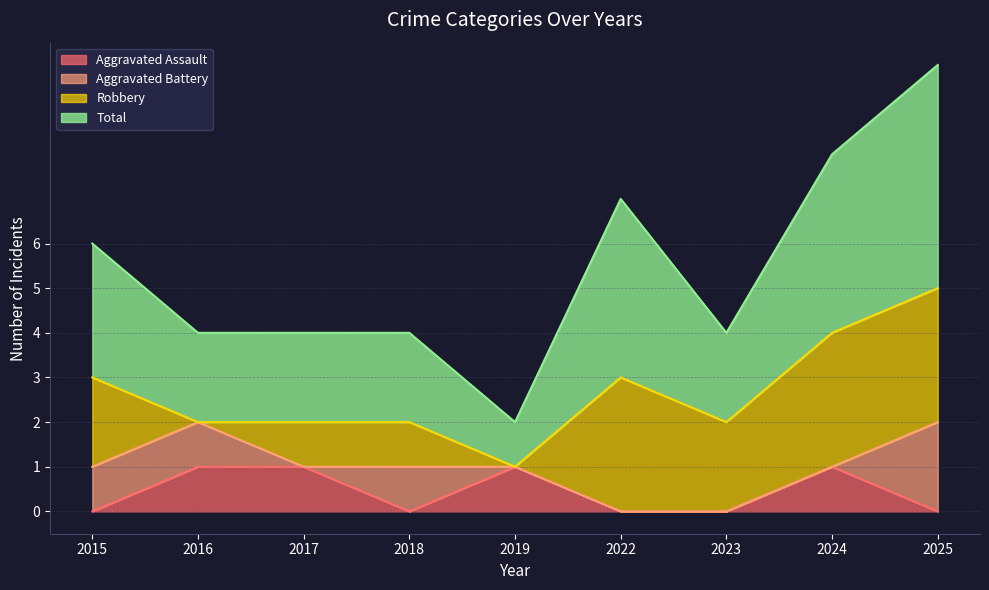

At how many categories does at least one series exceed 7?

2